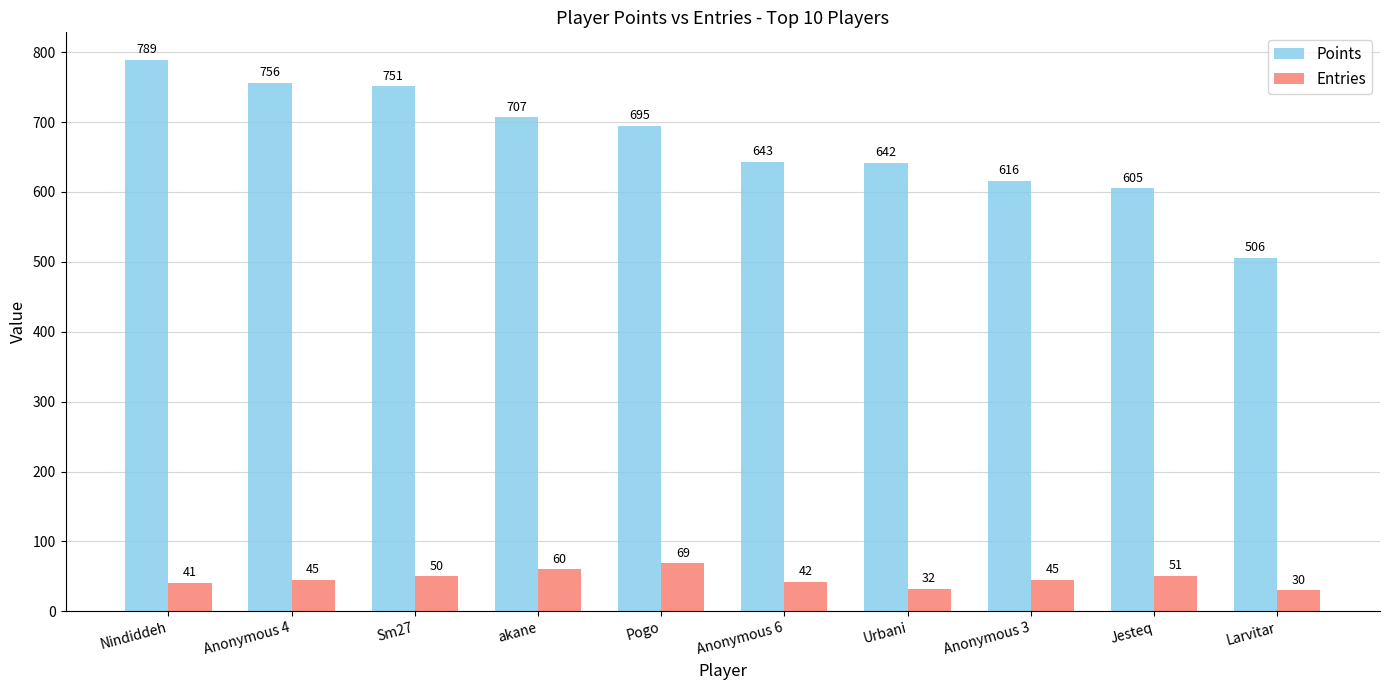

How many data points in Entries are less than 45?

4